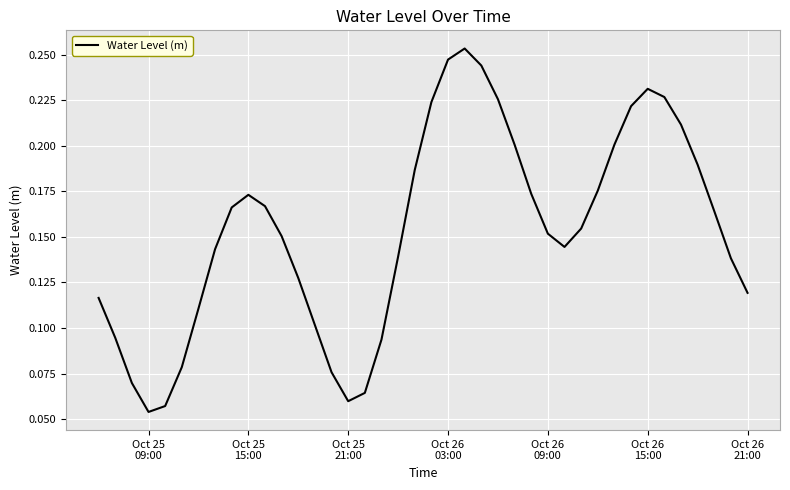

Does the chart display data point markers on the line(s)?

No